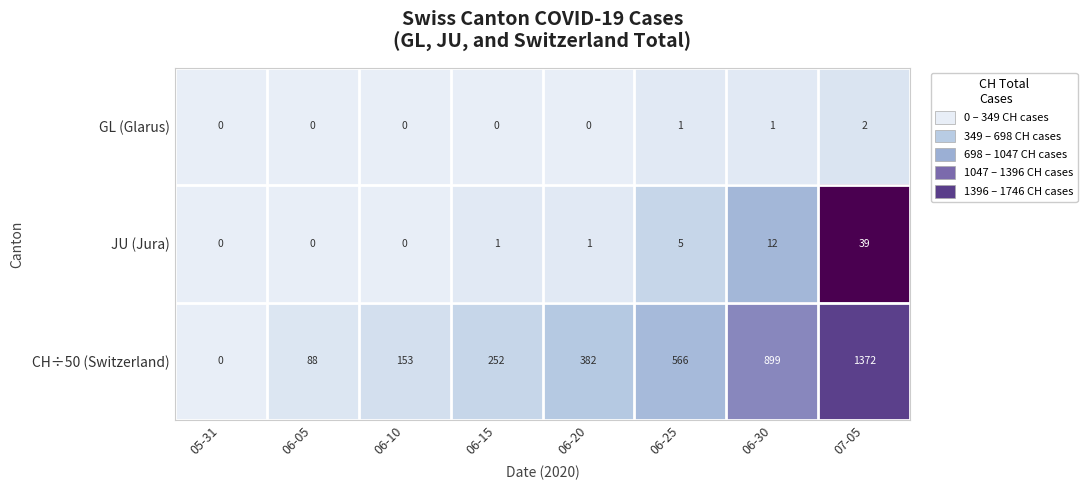

Which series has the largest range (max minus min)?

CH÷50 (Switzerland)